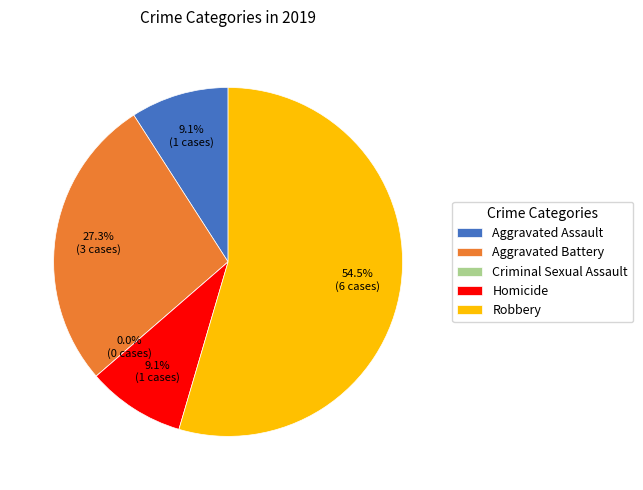

What percentage is the Aggravated Battery slice, to the nearest percent?

27%